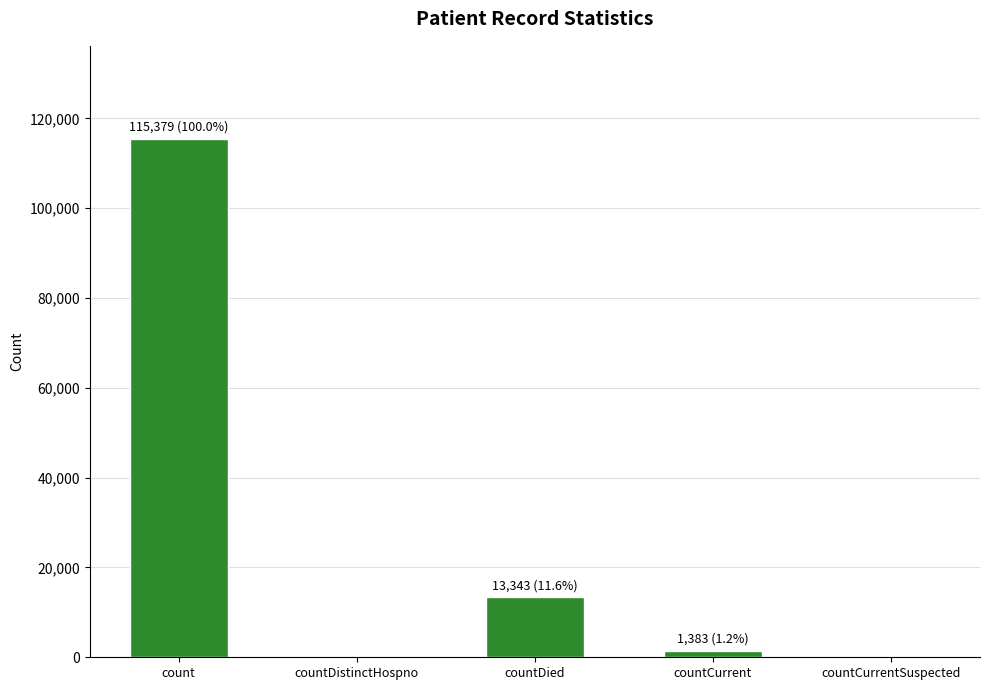

At which label is the value closest to 57689?

countDied